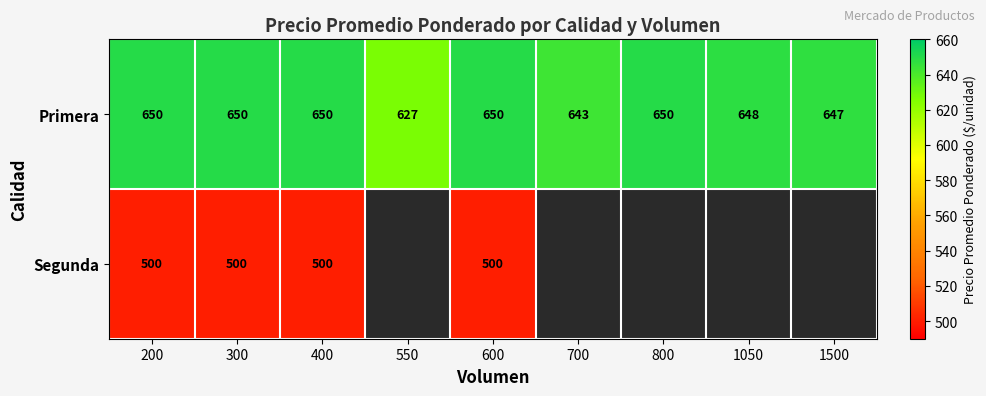

Is the value of Segunda at 300 greater than the value of Primera at 700?

No